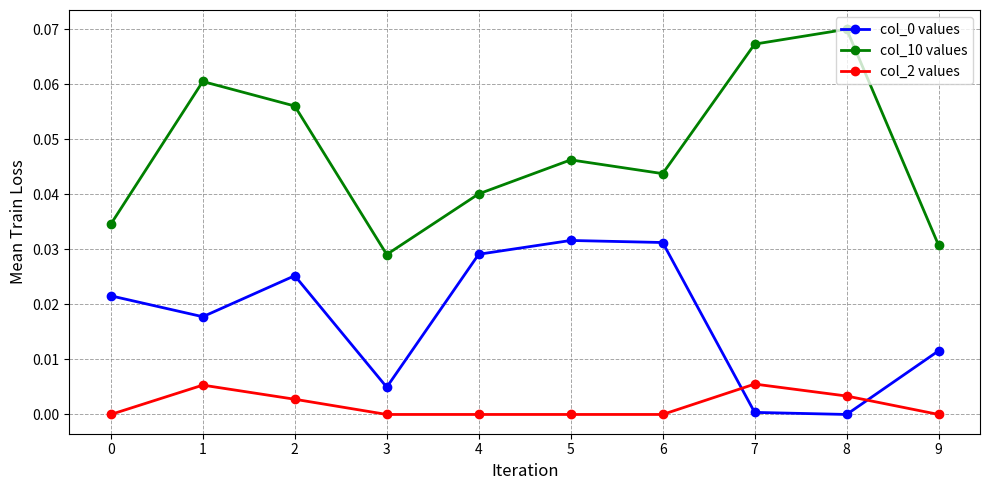

Count the col_10 values values in the range 0 to 1.

10